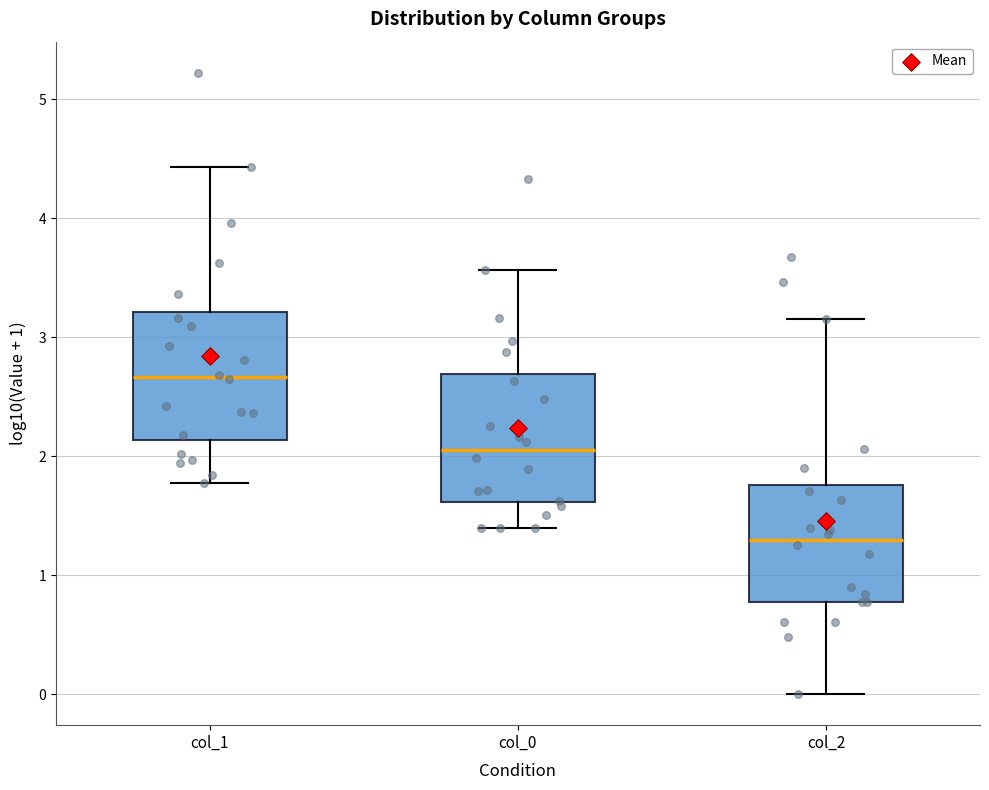

Reading left to right, transcribe this box plot: for each box, give where its median line is, the range the box spans, and where its two whiskers end, as read against the y-axis. The values are not printed on the chart, so give them approximately, as read against the axis.

col_1: median 2.7, box 2.1 to 3.2, whiskers 1.8 to 4.4
col_0: median 2.1, box 1.6 to 2.7, whiskers 1.4 to 3.6
col_2: median 1.3, box 0.8 to 1.8, whiskers 0.0 to 3.2